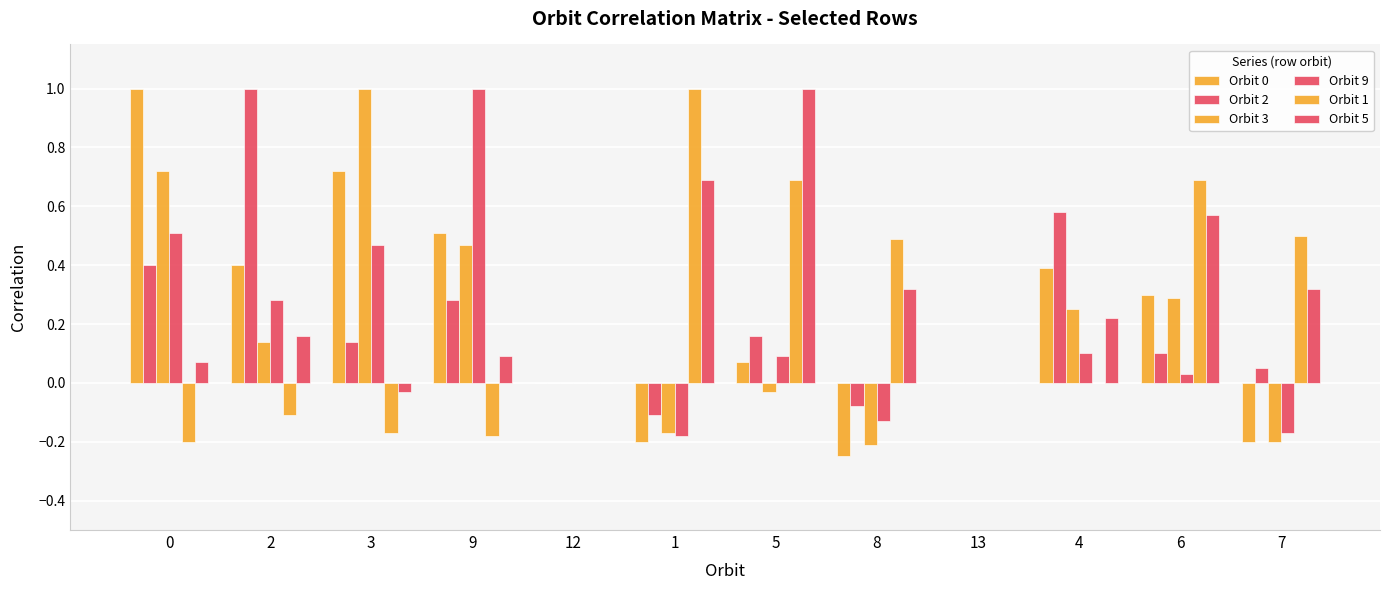

How many data points does each series have?

12